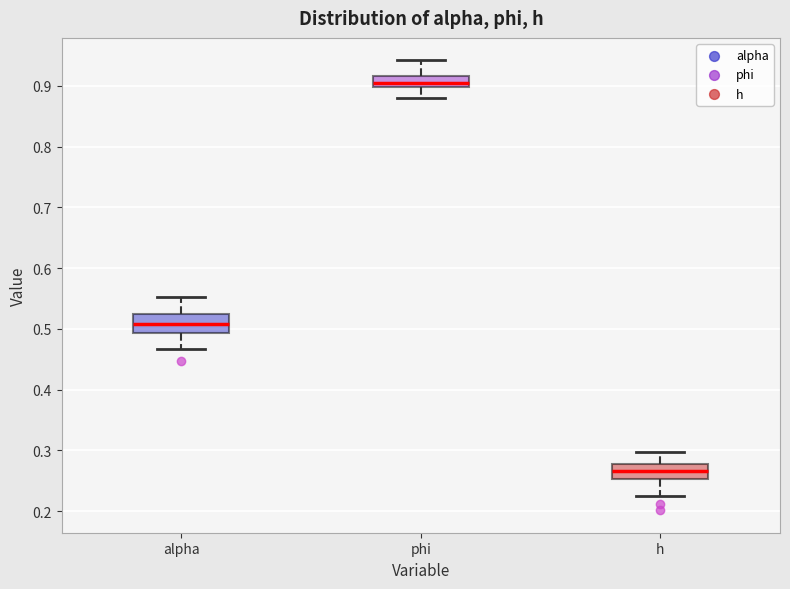

Reading left to right, read every box against the y-axis: the position of its median line, the range the box covers, and the ends of its whiskers. The values are not printed on the chart, so give them approximately, as read against the axis.

alpha: median 0.51, box 0.49 to 0.52, whiskers 0.47 to 0.55
phi: median 0.90 (just above the box's lower edge), box 0.90 to 0.92, whiskers 0.88 to 0.94
h: median 0.27, box 0.25 to 0.28, whiskers 0.22 to 0.30